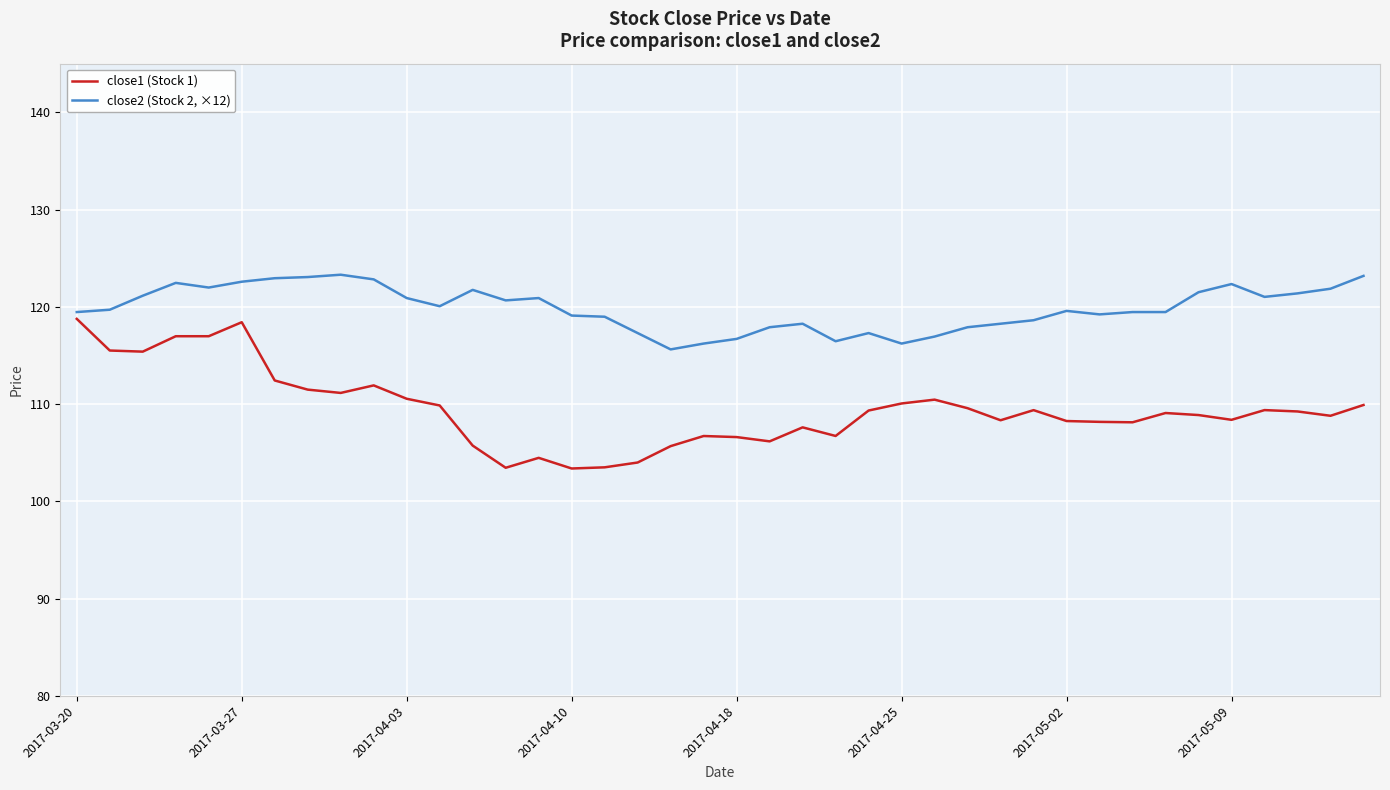

Rank the series by their maximum value, from highest to lowest.

close2 (Stock 2, ×12), close1 (Stock 1)